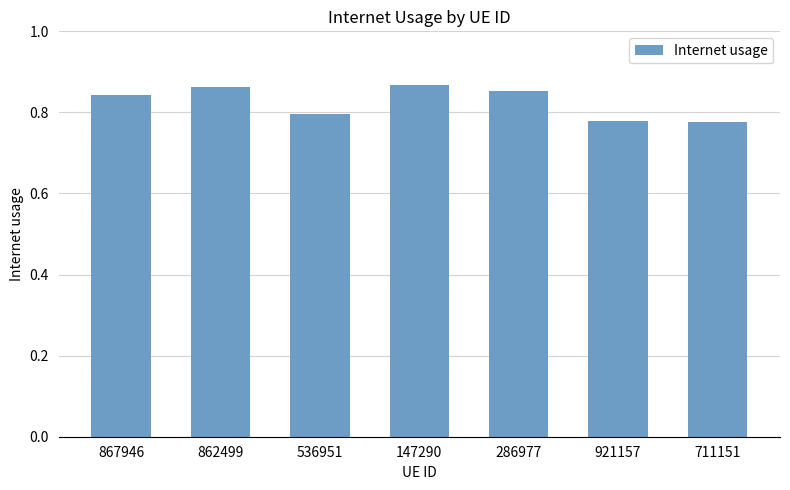

What is the label of the 2nd bar from the left?

862499